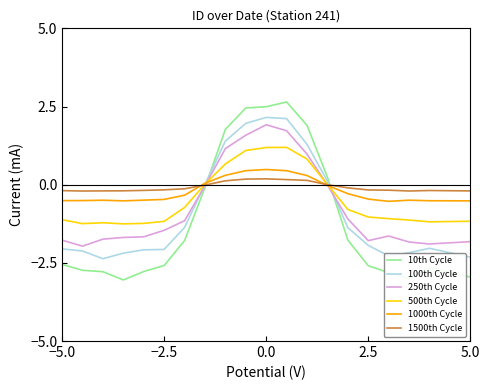

Which series has the widest spread of values?

10th Cycle